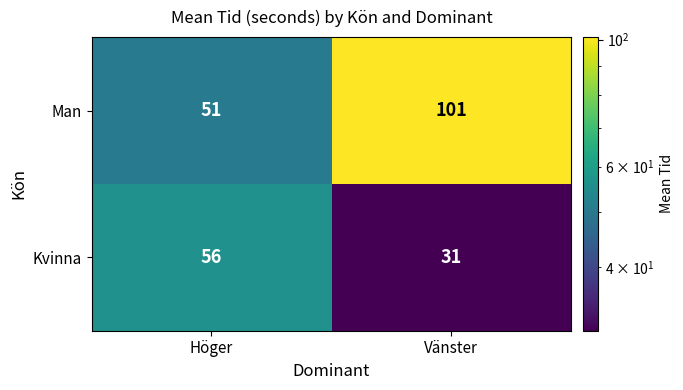

At which category is the sum across all series the highest?

Vänster